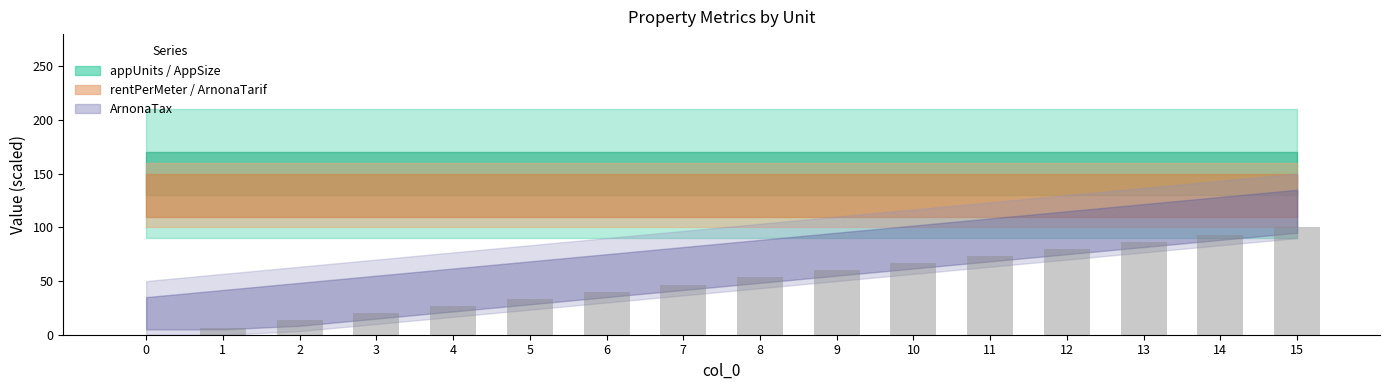

How many categories are shown in the chart?

16